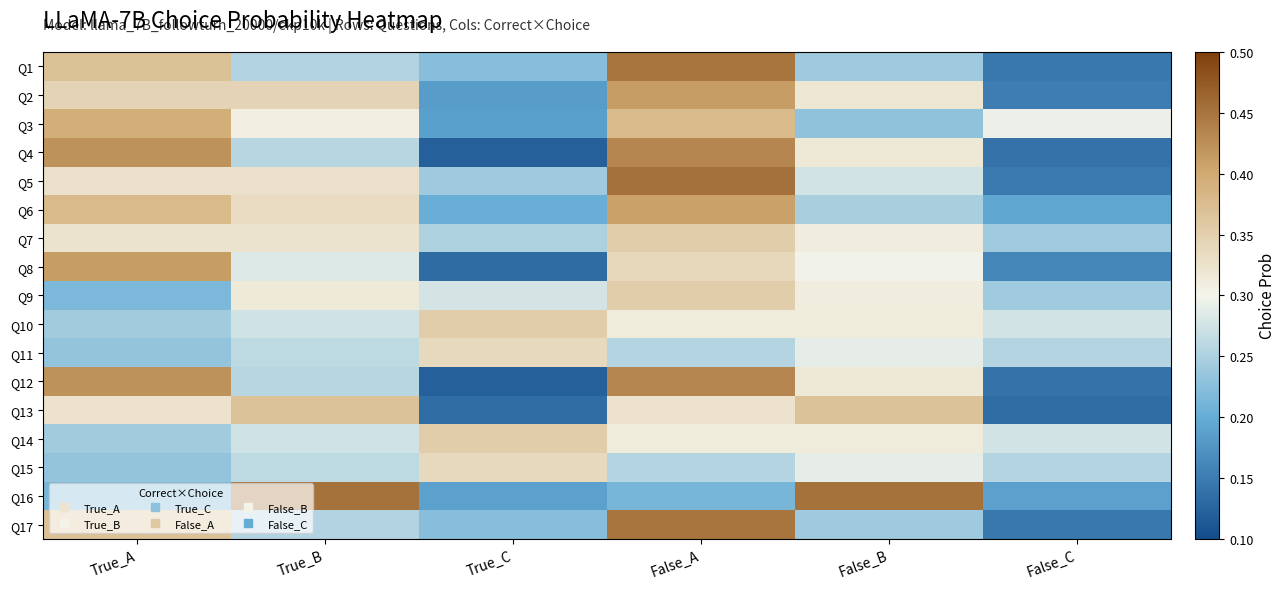

Reading left to right, what are all the values shown in this chart?

Q1: True_A=0.4	True_B=0.3	True_C=0.2	False_A=0.4	False_B=0.2	False_C=0.1
Q2: True_A=0.3	True_B=0.3	True_C=0.2	False_A=0.4	False_B=0.3	False_C=0.2
Q3: True_A=0.4	True_B=0.3	True_C=0.2	False_A=0.4	False_B=0.2	False_C=0.3
Q4: True_A=0.4	True_B=0.3	True_C=0.1	False_A=0.4	False_B=0.3	False_C=0.1
Q5: True_A=0.3	True_B=0.3	True_C=0.2	False_A=0.5	False_B=0.3	False_C=0.1
Q6: True_A=0.4	True_B=0.3	True_C=0.2	False_A=0.4	False_B=0.2	False_C=0.2
Q7: True_A=0.3	True_B=0.3	True_C=0.3	False_A=0.4	False_B=0.3	False_C=0.2
Q8: True_A=0.4	True_B=0.3	True_C=0.1	False_A=0.3	False_B=0.3	False_C=0.2
Q9: True_A=0.2	True_B=0.3	True_C=0.3	False_A=0.4	False_B=0.3	False_C=0.2
Q10: True_A=0.2	True_B=0.3	True_C=0.4	False_A=0.3	False_B=0.3	False_C=0.3
Q11: True_A=0.2	True_B=0.3	True_C=0.3	False_A=0.3	False_B=0.3	False_C=0.3
Q12: True_A=0.4	True_B=0.3	True_C=0.1	False_A=0.4	False_B=0.3	False_C=0.1
Q13: True_A=0.3	True_B=0.4	True_C=0.1	False_A=0.3	False_B=0.4	False_C=0.1
Q14: True_A=0.2	True_B=0.3	True_C=0.4	False_A=0.3	False_B=0.3	False_C=0.3
Q15: True_A=0.2	True_B=0.3	True_C=0.3	False_A=0.3	False_B=0.3	False_C=0.3
Q16: True_A=0.2	True_B=0.5	True_C=0.2	False_A=0.2	False_B=0.5	False_C=0.2
Q17: True_A=0.4	True_B=0.3	True_C=0.2	False_A=0.4	False_B=0.2	False_C=0.1